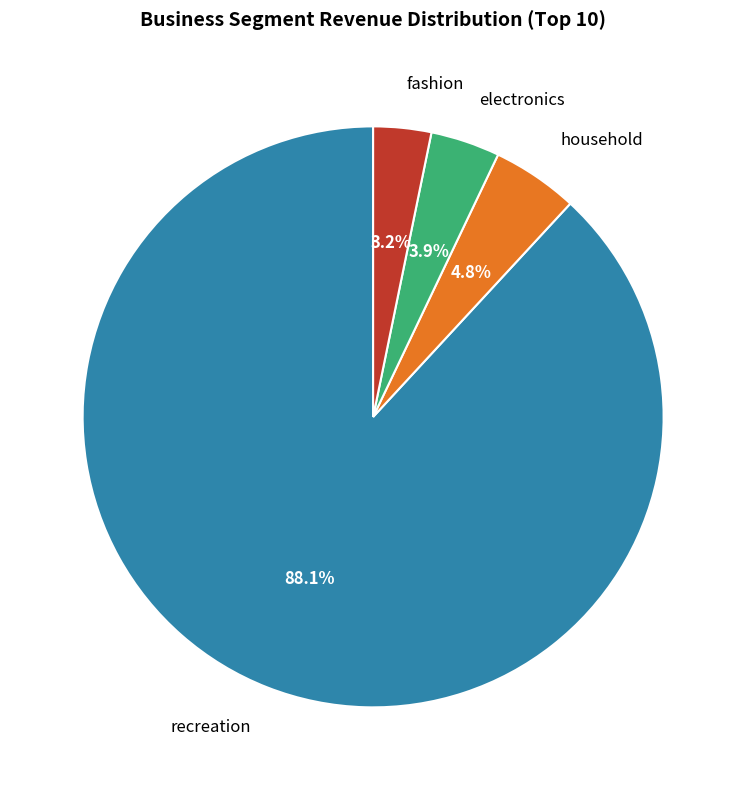

What is the largest slice in the pie chart?

recreation